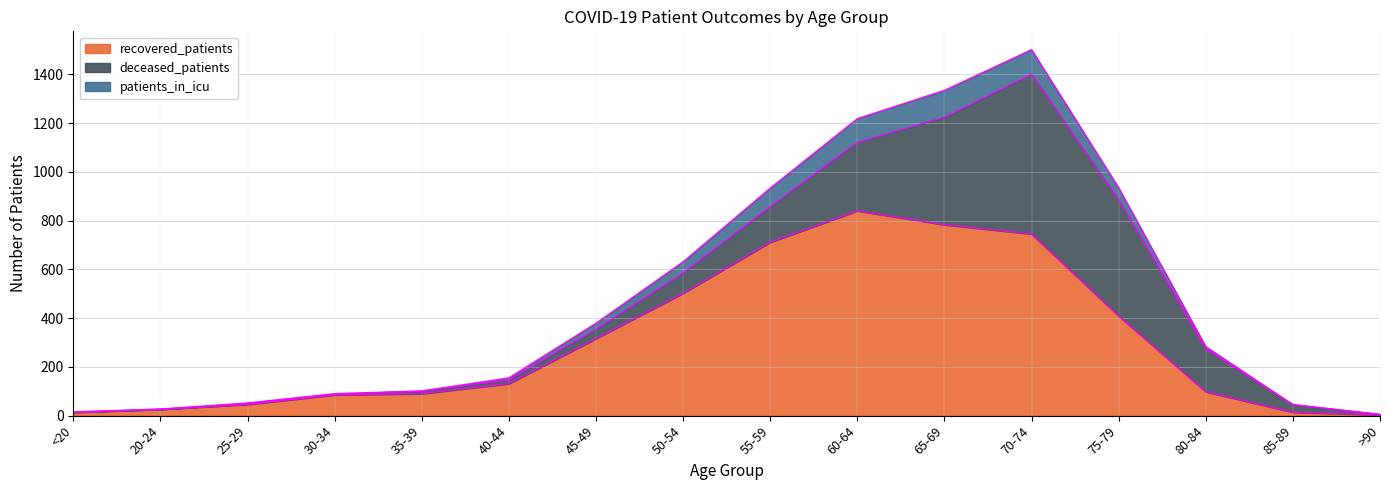

Rank the categories by recovered_patients value from lowest to highest.

>90, <20, 85-89, 20-24, 25-29, 30-34, 35-39, 80-84, 40-44, 45-49, 75-79, 50-54, 55-59, 70-74, 65-69, 60-64